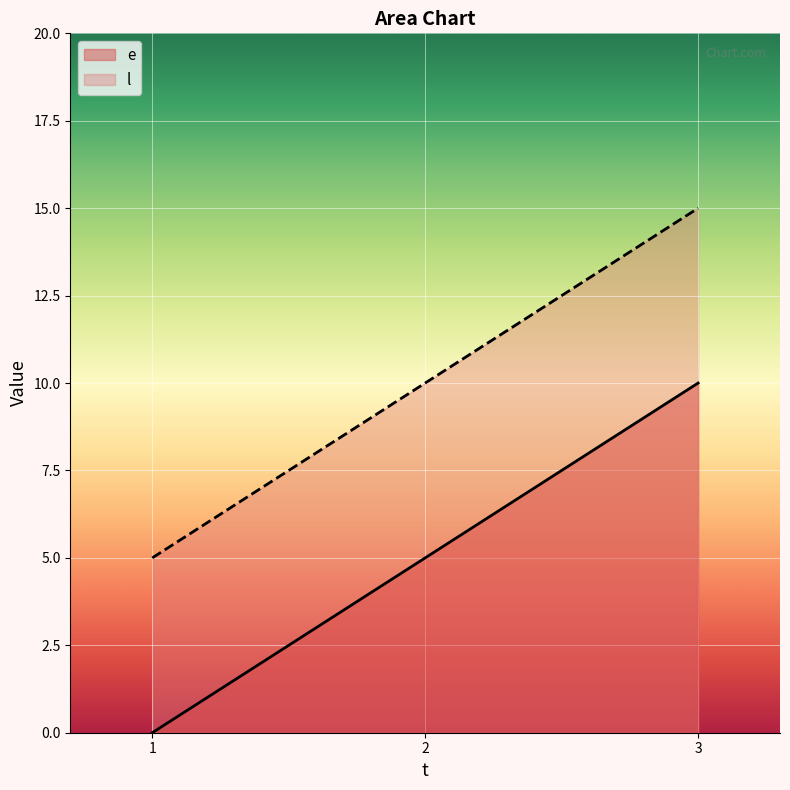

Which has a higher value, 2 or 1?

2